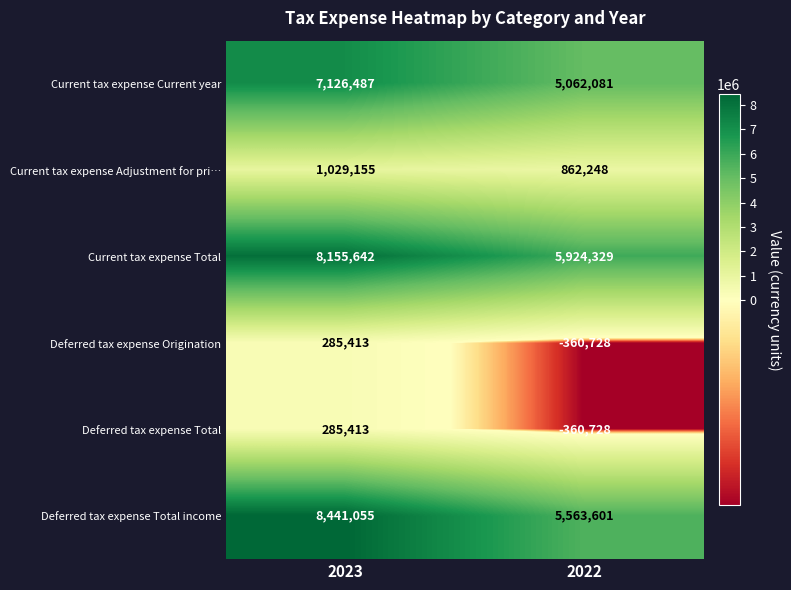

What is the sum of the Current tax expense Total values at 2022 and 2023?

14079971